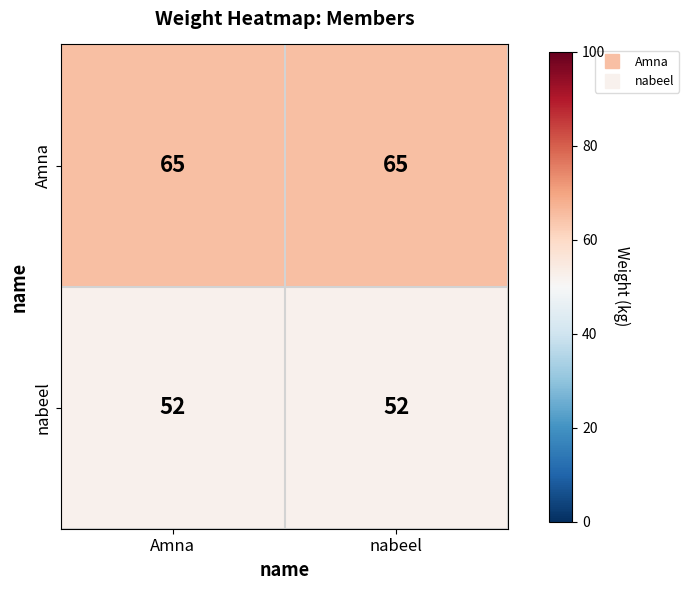

Reading right to left, transcribe all the data shown in this chart.

Amna: 65	65
nabeel: 52	52